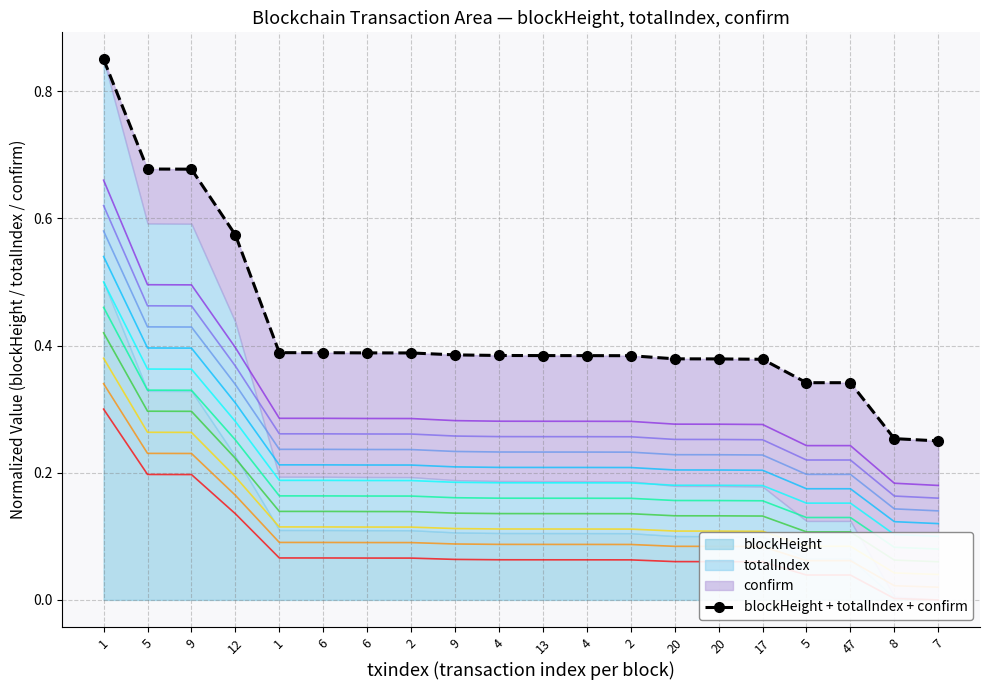

Rank the series at 5 from highest to lowest value.

totalIndex, confirm, blockHeight